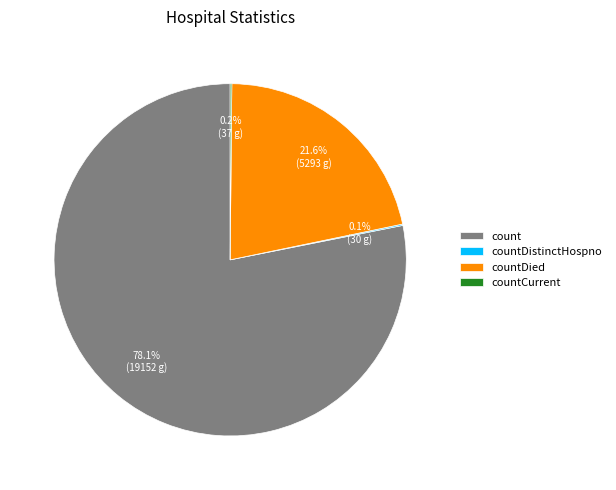

Is there any slice that represents more than half of the pie?

Yes